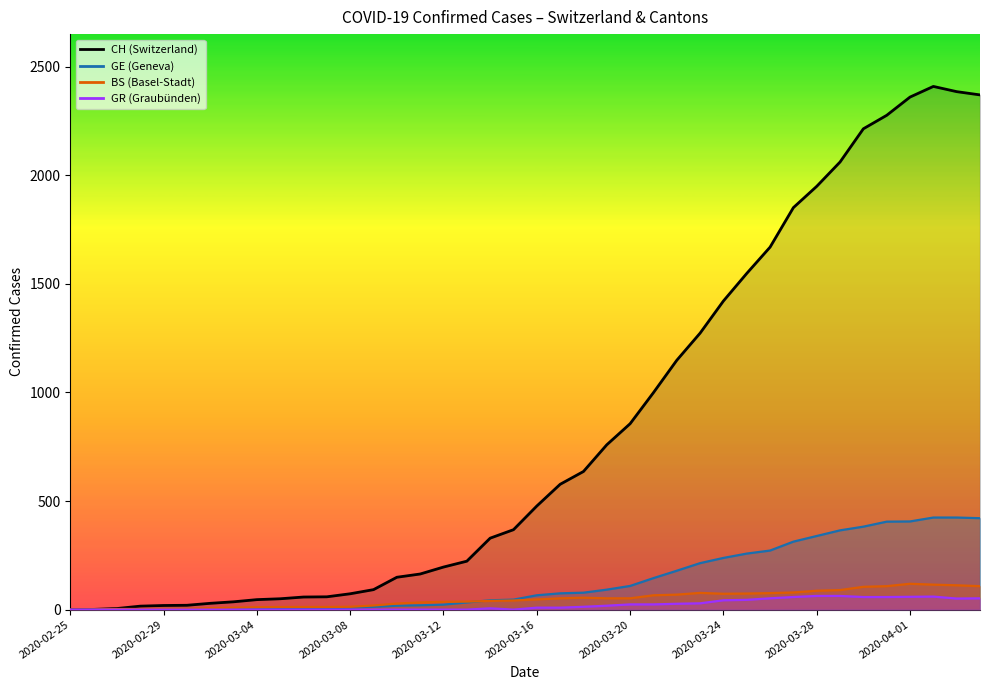

True or false: GR and CH cross at least once.

False